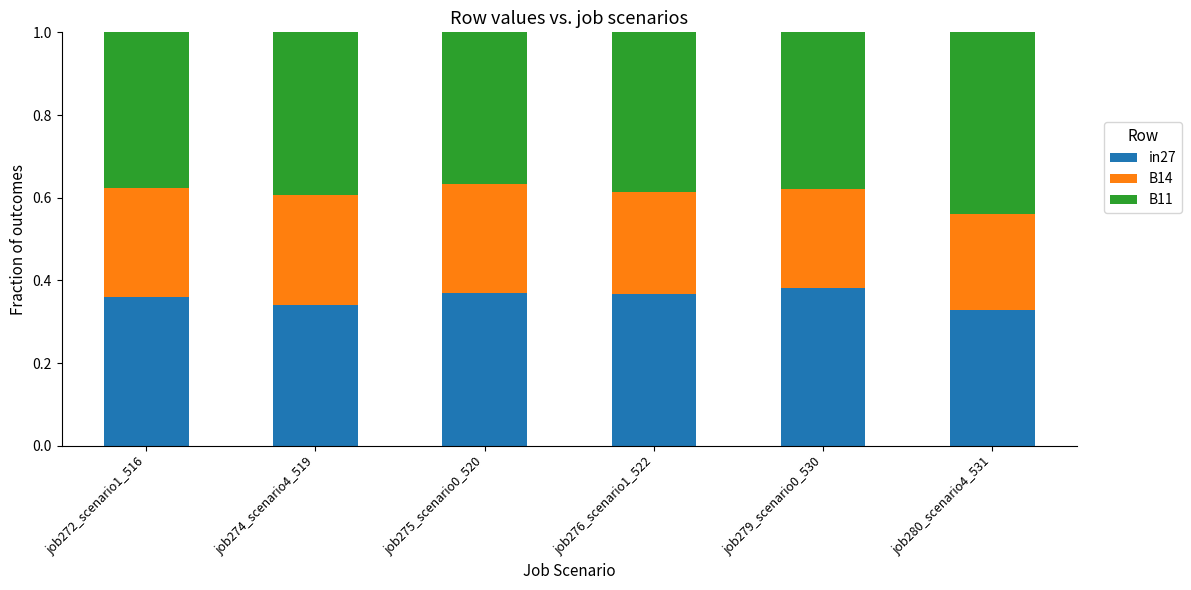

How many in27 values are between 0 and 1?

6